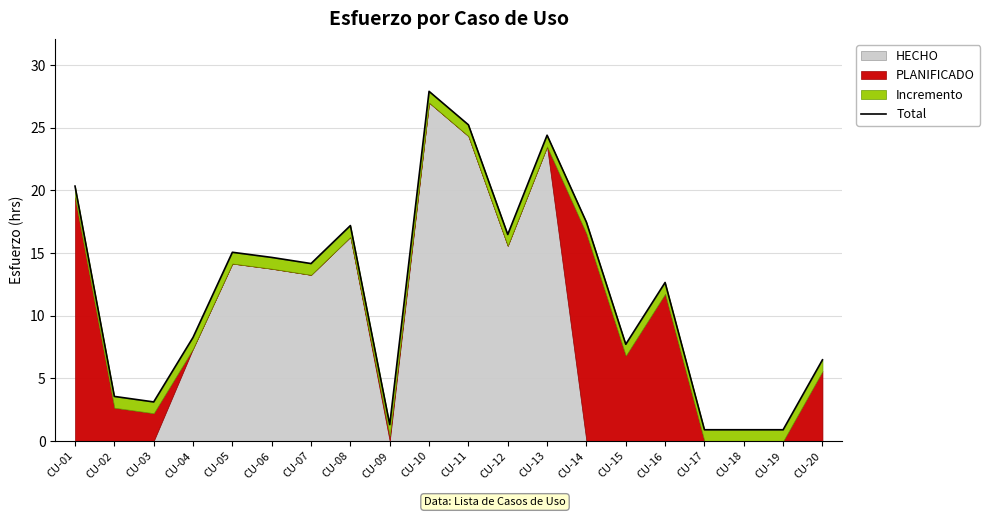

True or false: the data has more than 1 interior local peaks.

True